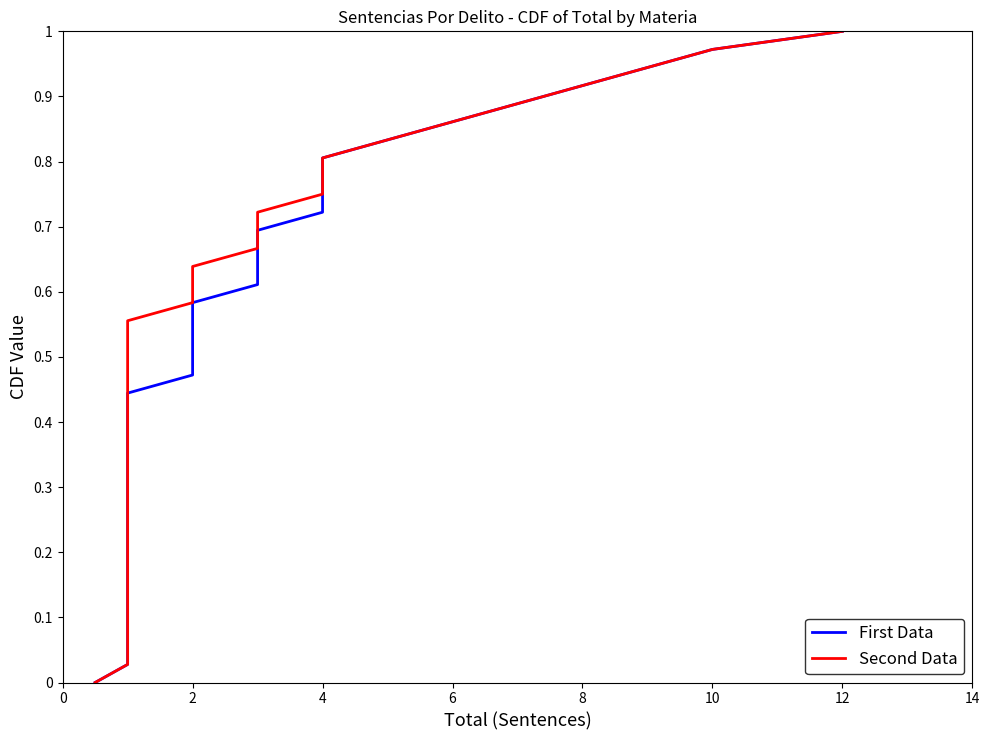

Is it true that First Data equals 0.3 at 2?

False